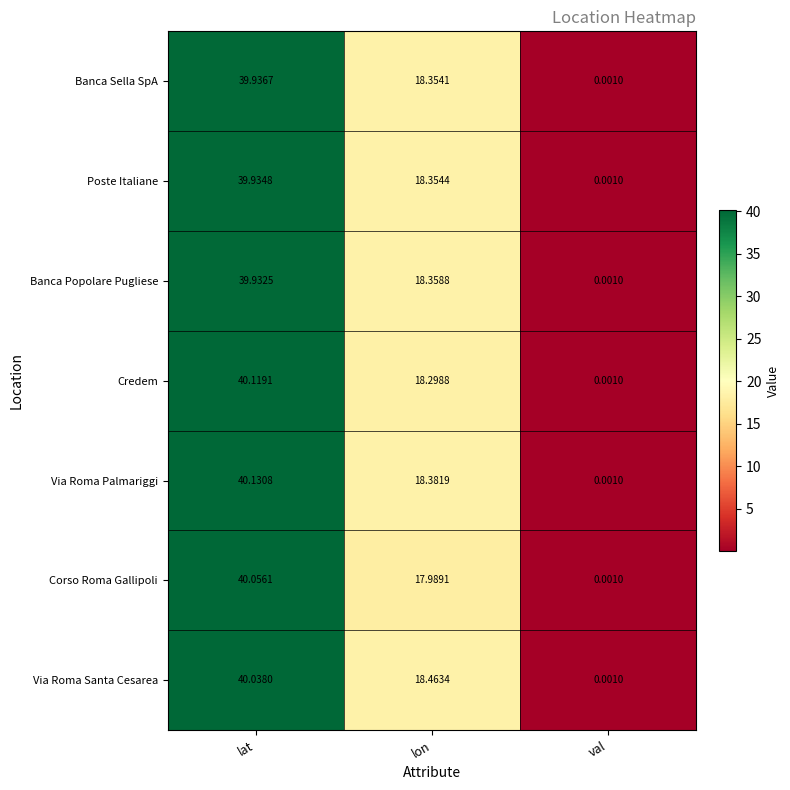

Where does the Poste Italiane series first go above 18?

lat